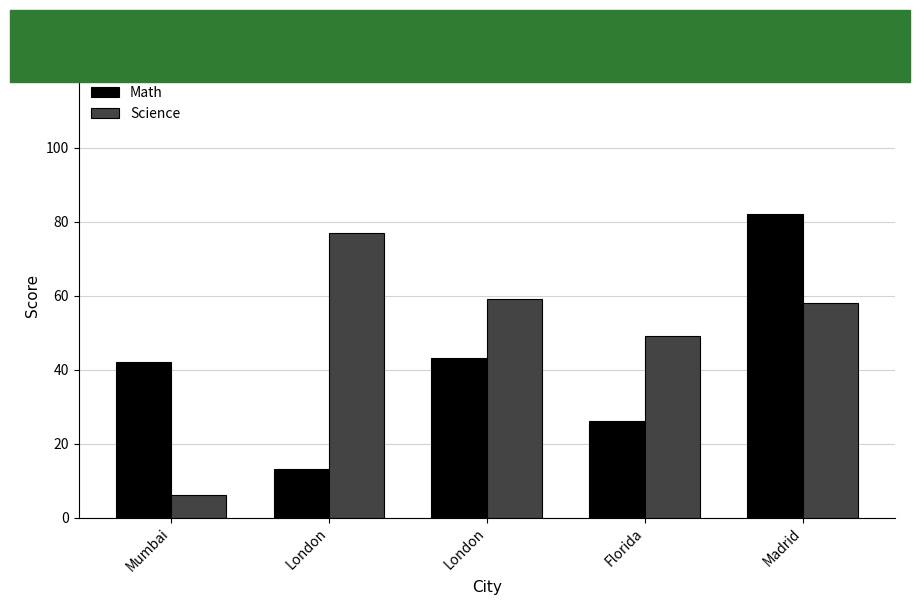

What is the difference between the maximum and minimum values in the Math series?

69